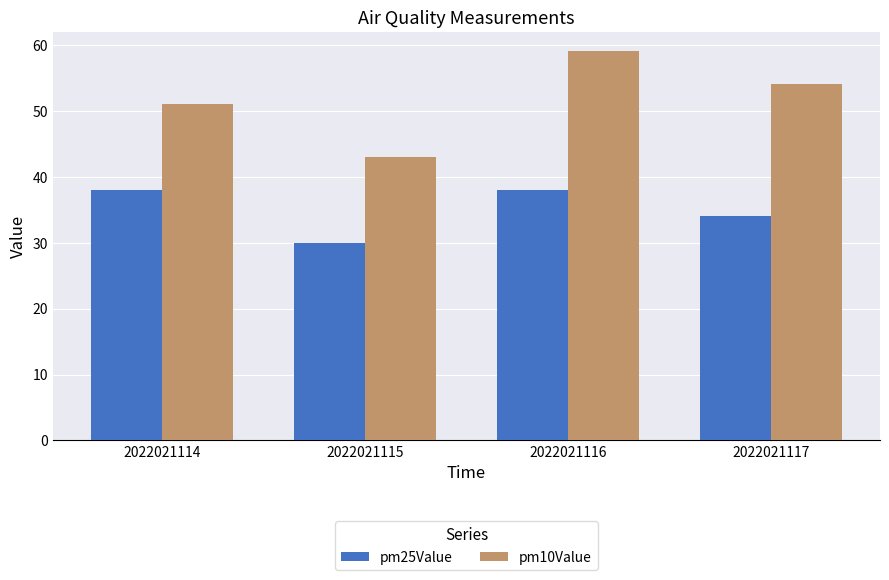

What is the lowest value of the pm10Value series?

43